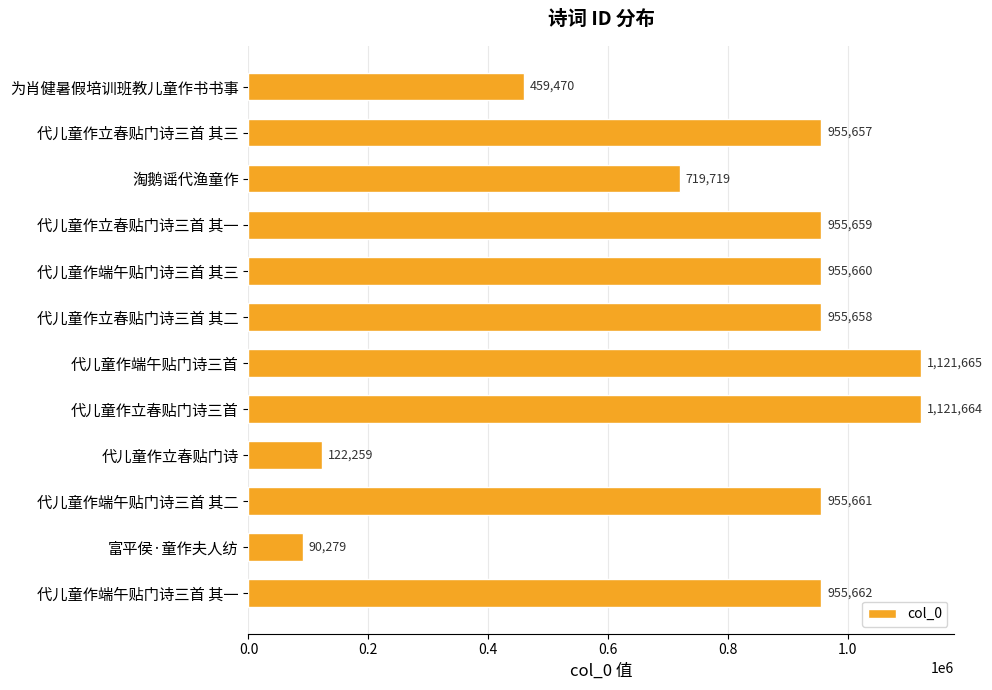

What is the label of the 12th bar from the bottom?

为肖健暑假培训班教儿童作书书事